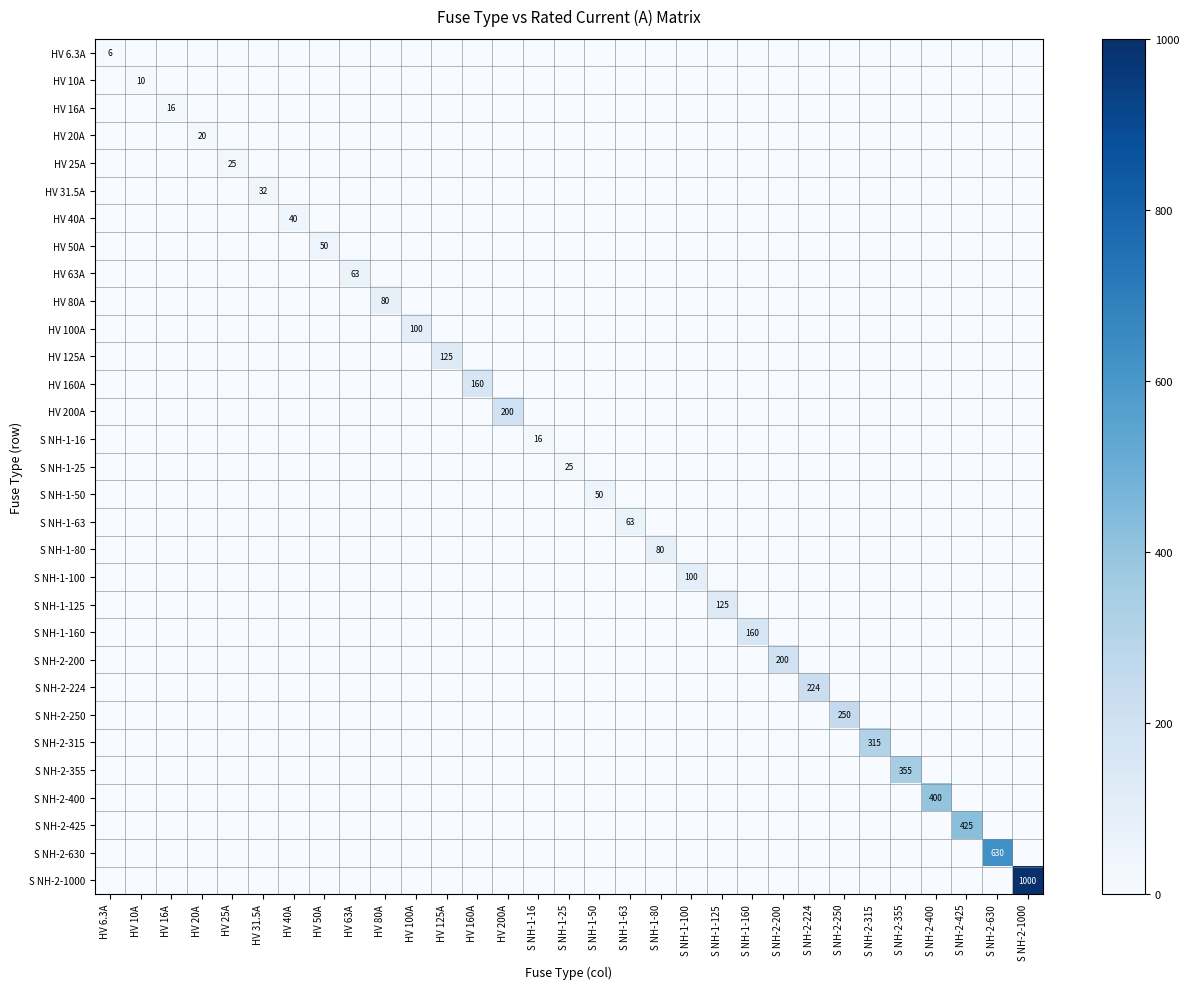

What is the difference between the maximum and second lowest values in the HV 125A series?

125.0